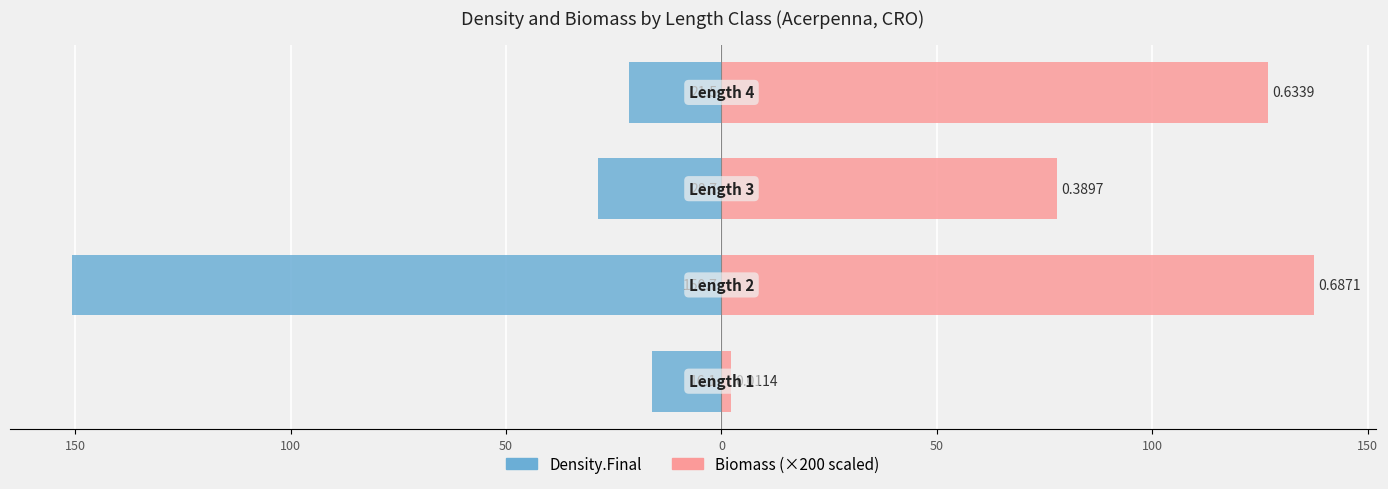

What is the approximate value of Biomass at 100?

77.9